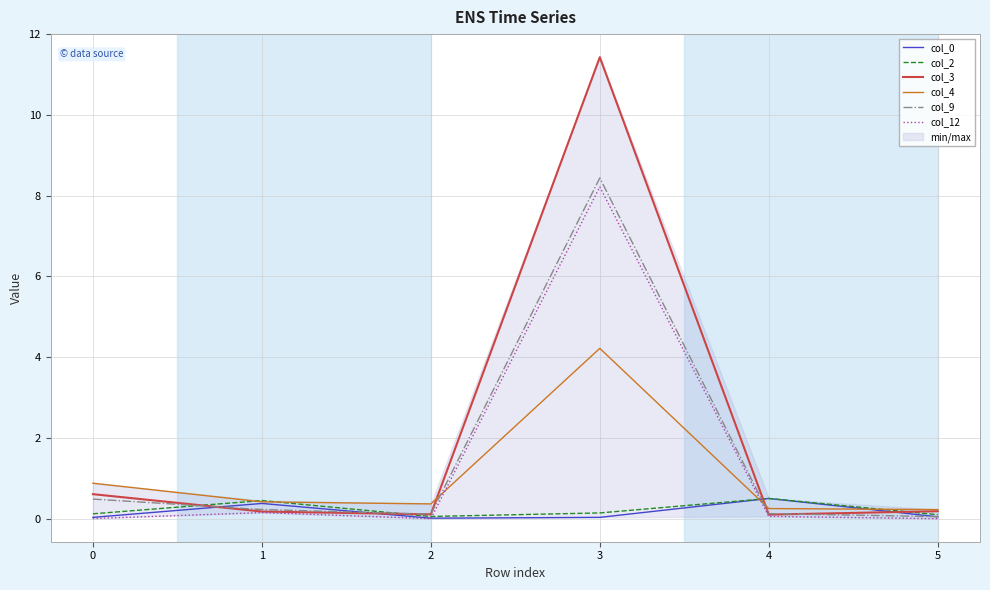

True or false: col_0 and col_2 cross at least once.

False